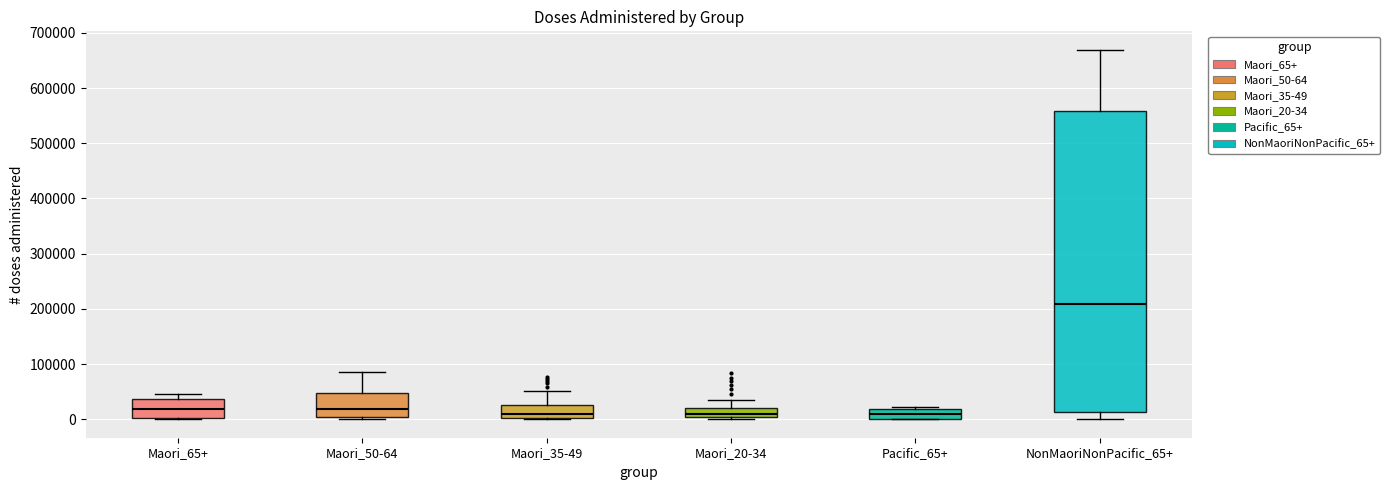

Reading left to right, read every box against the y-axis: the position of its median line, the range the box covers, and the ends of its whiskers. The values are not printed on the chart, so give them approximately, as read against the axis.

Maori_65+: median 20000, box 0 to 40000, whiskers 0 to 50000
Maori_50-64: median 20000, box 0 to 50000, whiskers 0 (just below the box's lower edge) to 90000
Maori_35-49: median 10000, box 0 to 30000, whiskers 0 (just below the box's lower edge) to 50000
Maori_20-34: median 10000, box 0 to 20000, whiskers 0 (just below the box's lower edge) to 40000
Pacific_65+: median 10000, box 0 to 20000, whiskers 0 to 20000 (just above the box's upper edge)
NonMaoriNonPacific_65+: median 210000, box 10000 to 560000, whiskers 0 to 670000